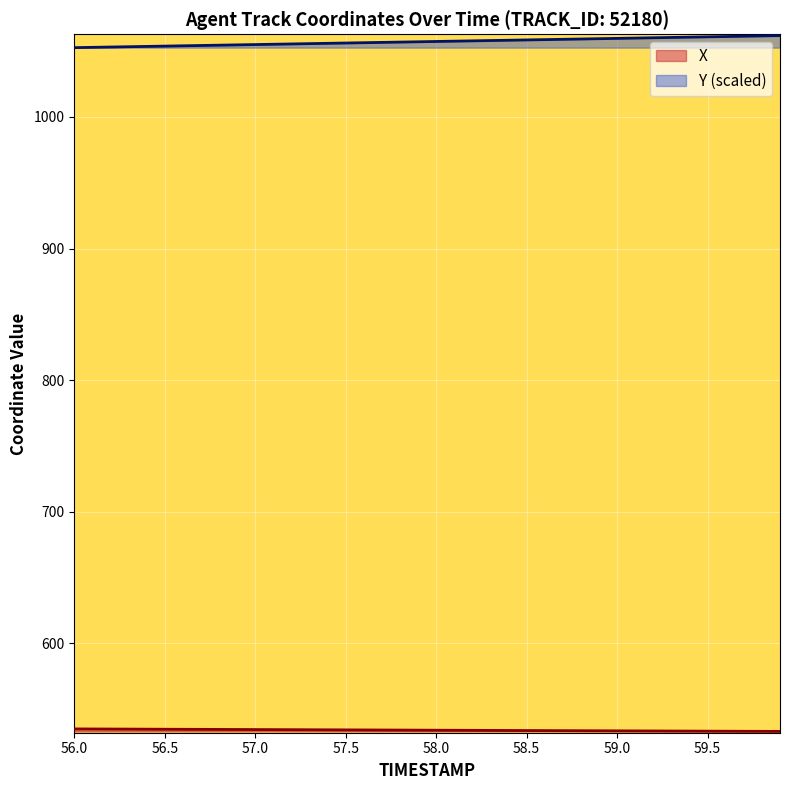

True or false: Y and X cross at least once.

False